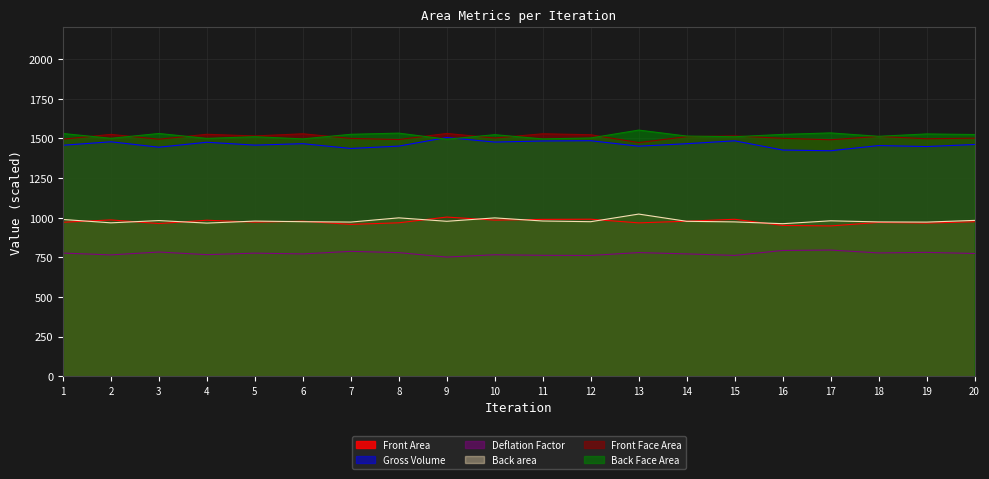

The value of Back Face Area at 20 is 834.2. True or false?

False